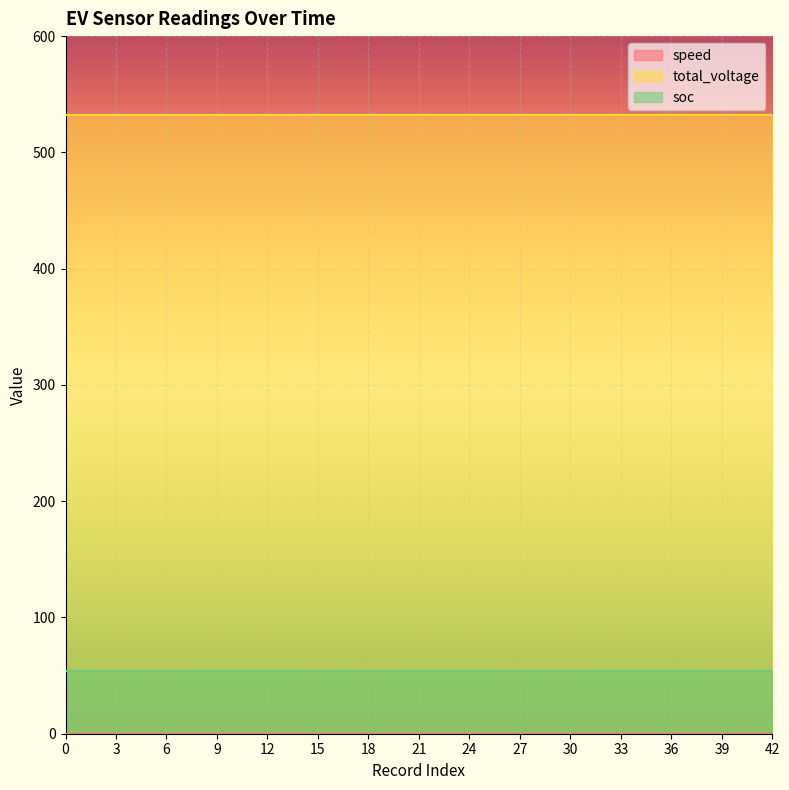

What is the maximum value shown in the chart?

532.3